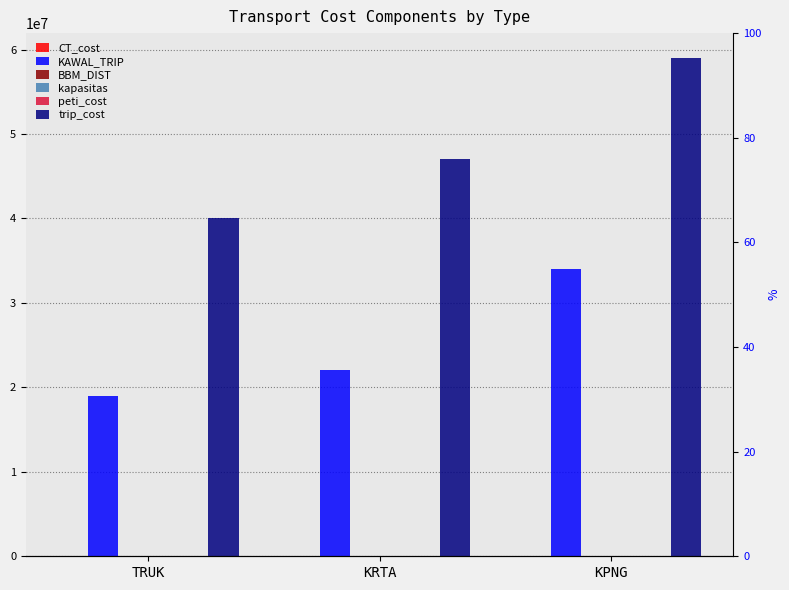

What is the maximum value for kapasitas?

300